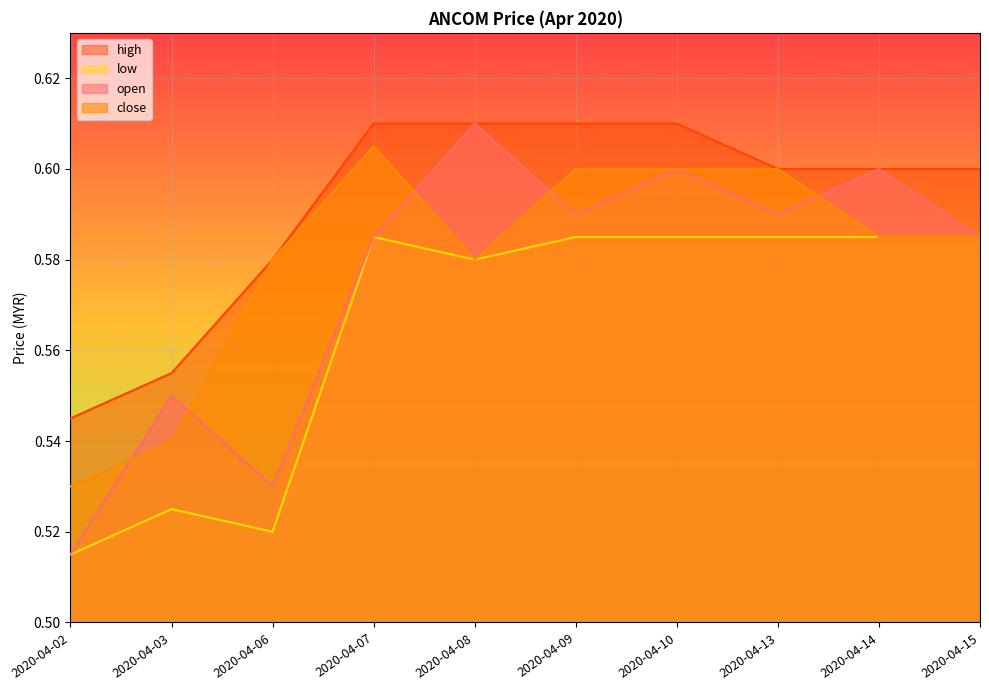

What is the value of the low point at the 7th from the left?

0.6